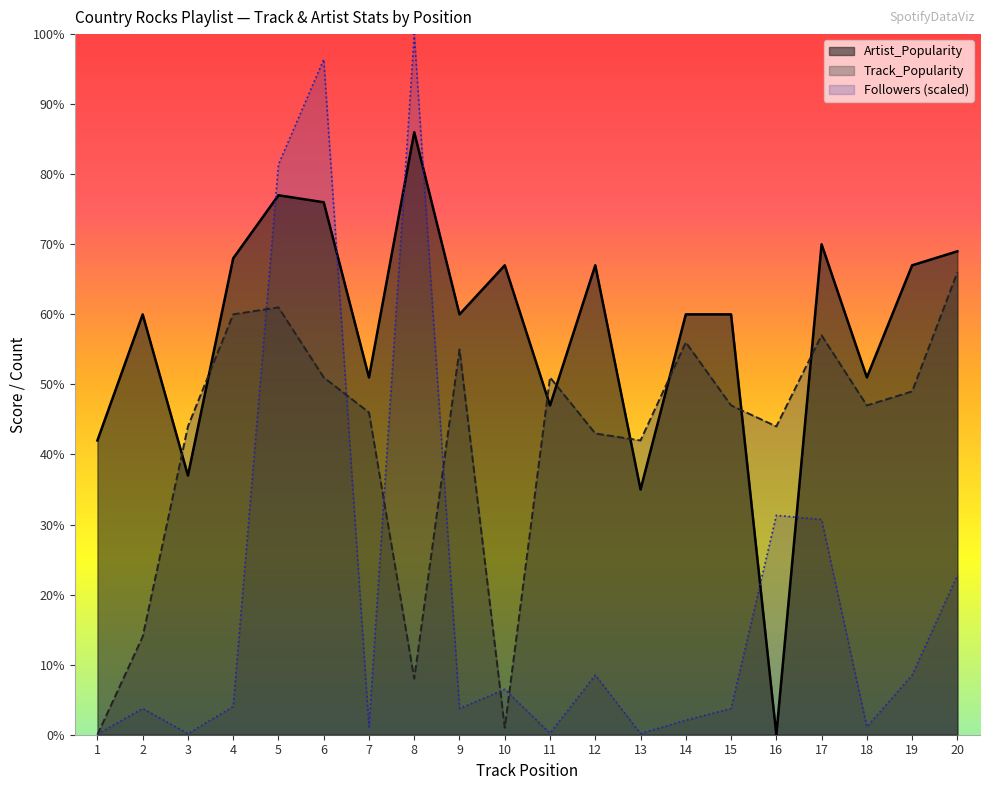

True or false: Track_Popularity and Artist_Popularity intersect in this chart.

True